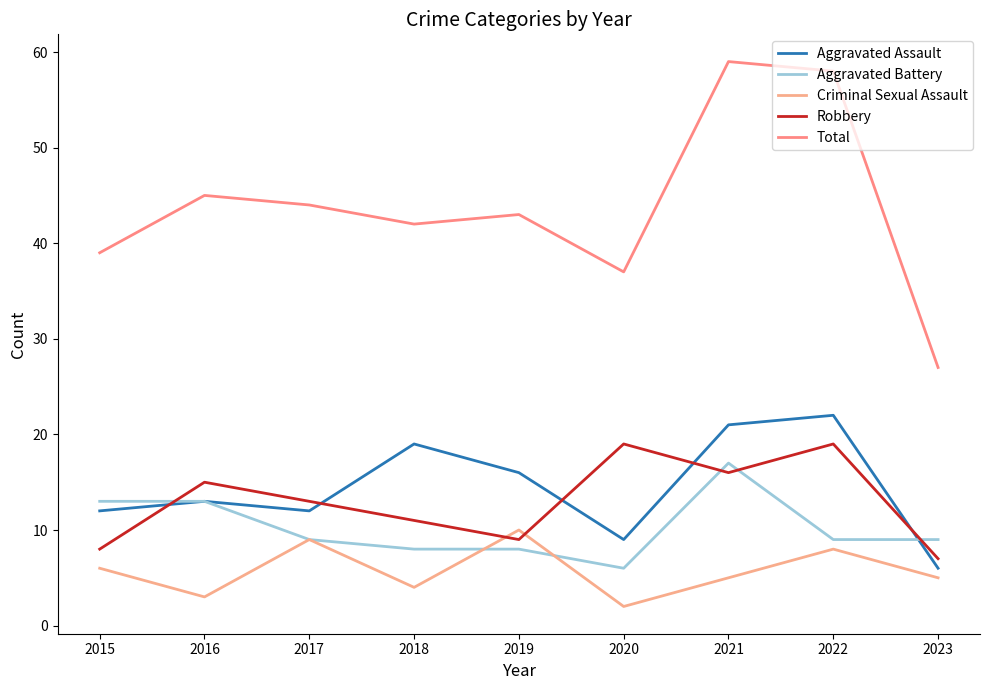

True or false: Total and Aggravated Assault intersect in this chart.

False